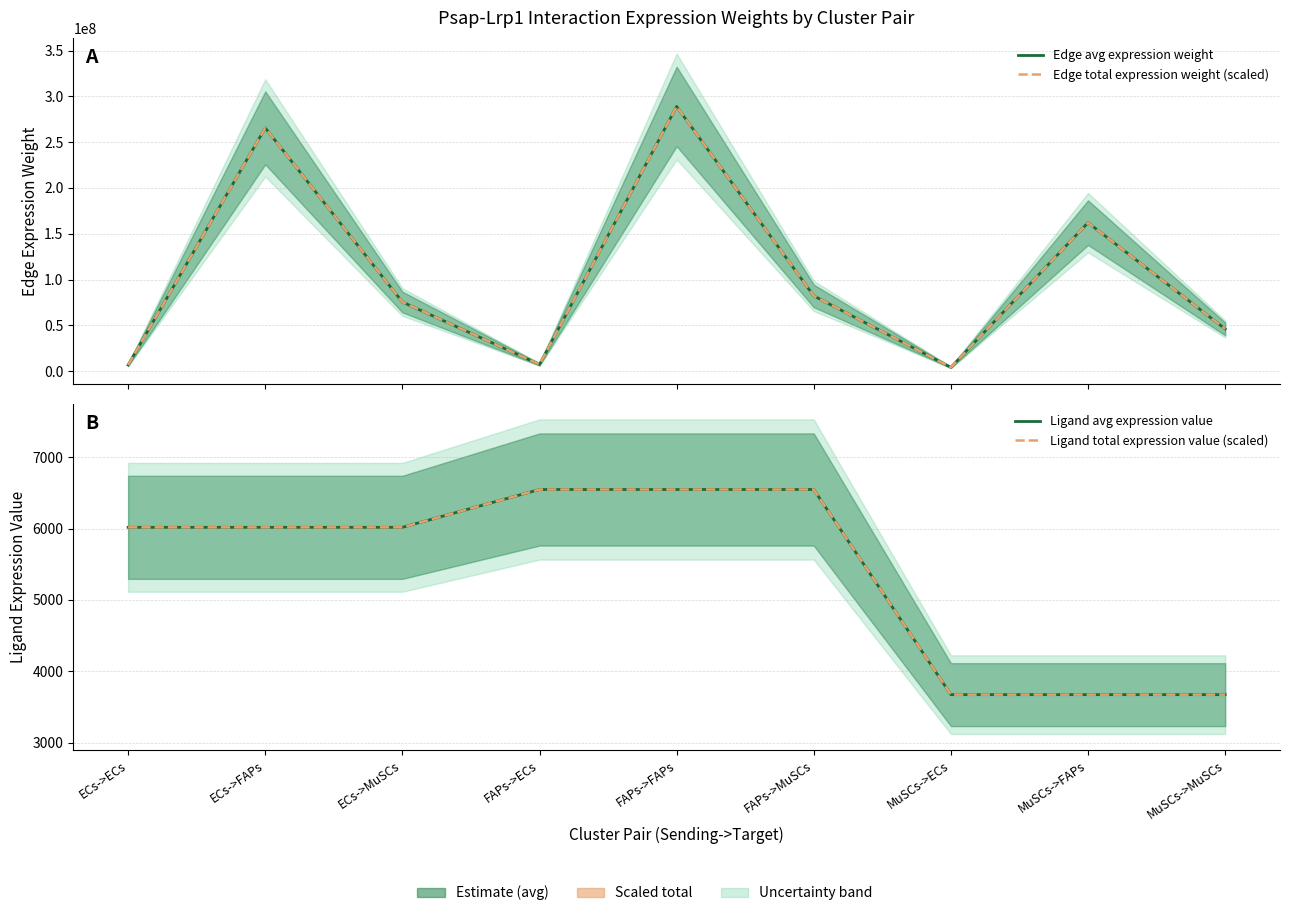

What is the difference between the maximum and minimum values in the Ligand total expression value (scaled) series?

2874.3